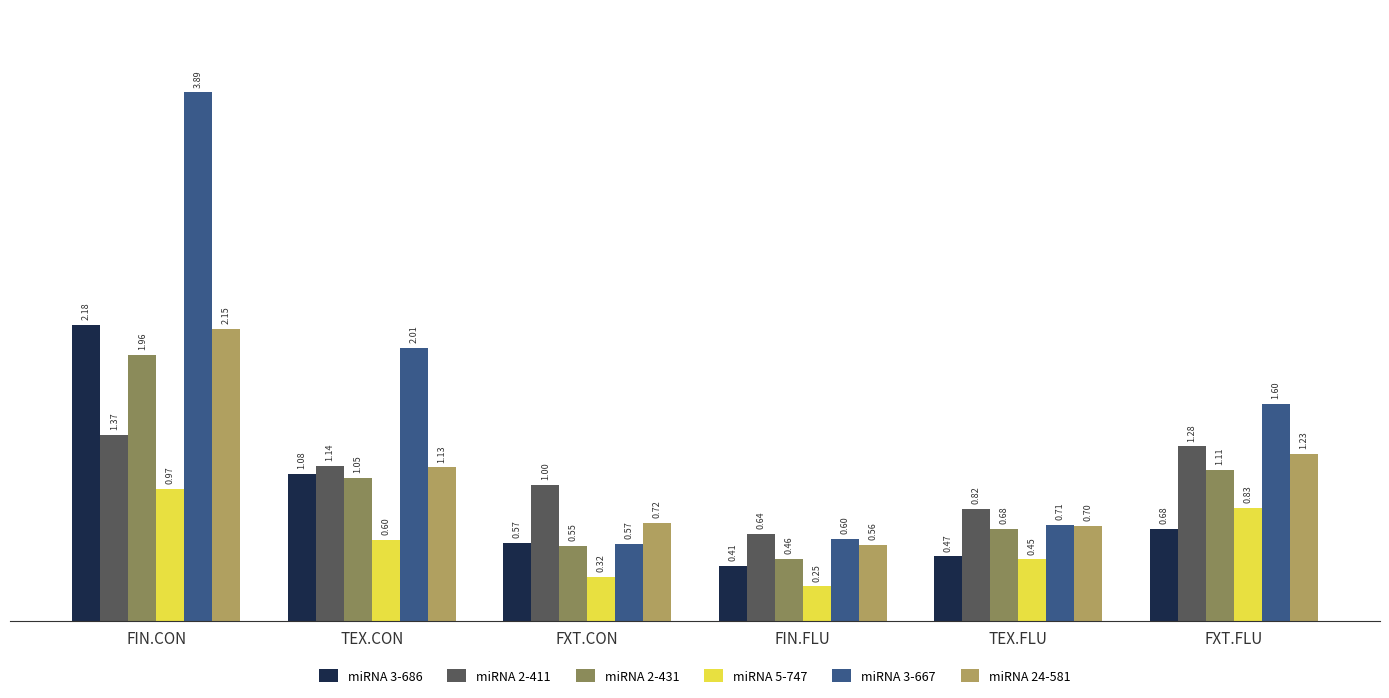

At FXT.FLU, list the series in order from largest to smallest.

miRNA 3-667, miRNA 2-411, miRNA 24-581, miRNA 2-431, miRNA 5-747, miRNA 3-686